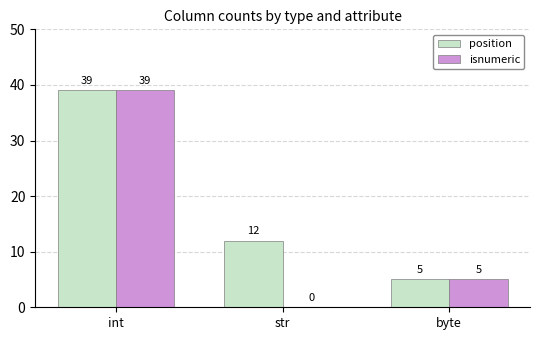

What is the greatest value displayed?

39